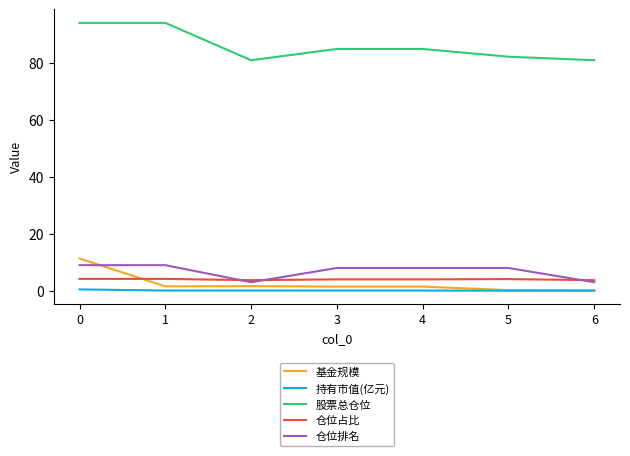

True or false: 持有市值(亿元) and 仓位排名 intersect in this chart.

False